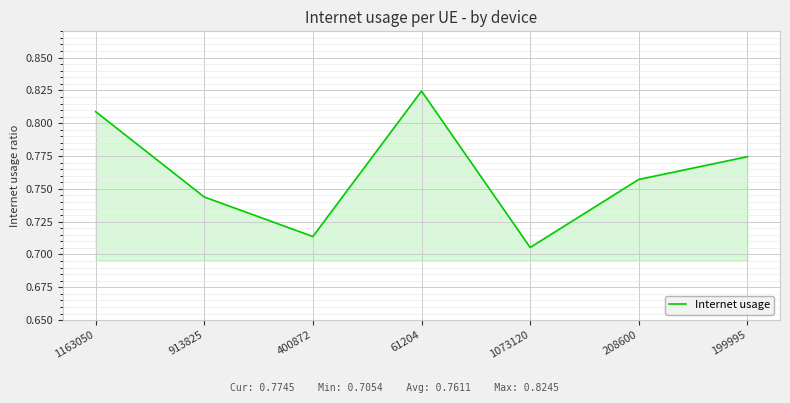

What position from the left is 400872?

3